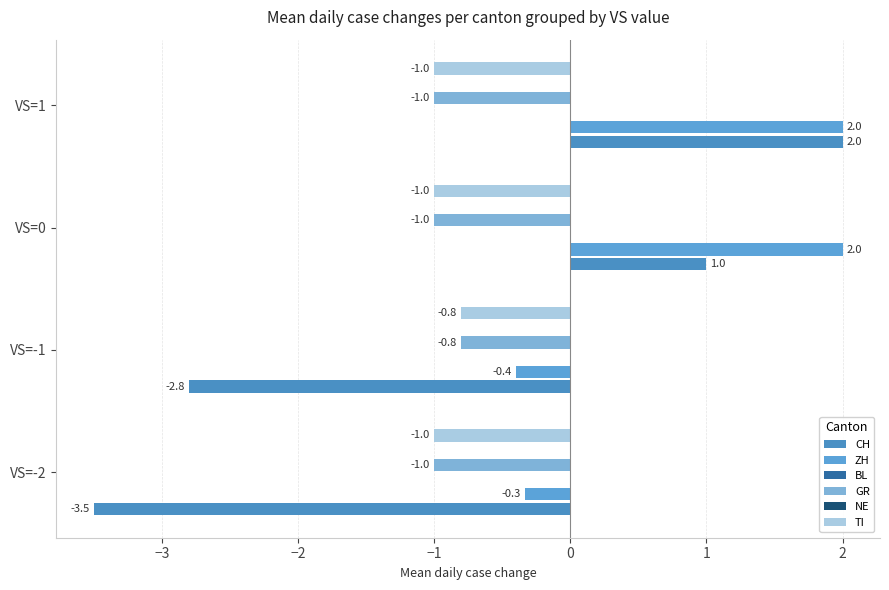

Is the value of GR at VS=-1 greater than the value of TI at VS=-1?

No